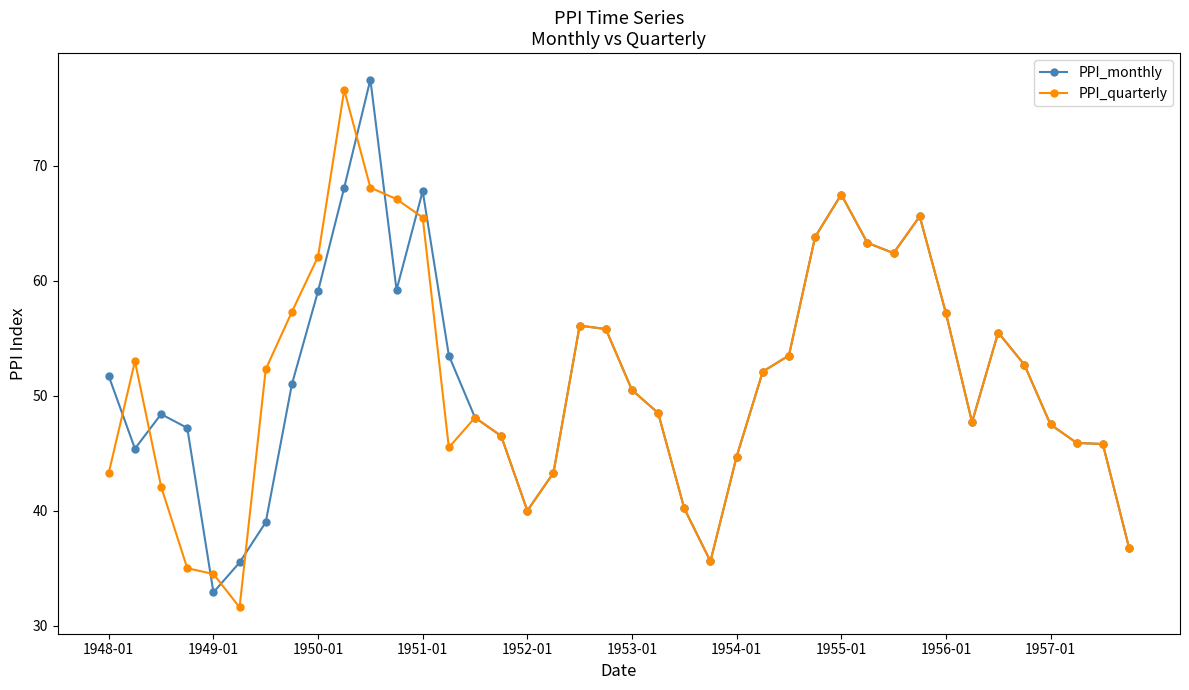

What is the maximum value shown in the chart?

77.5